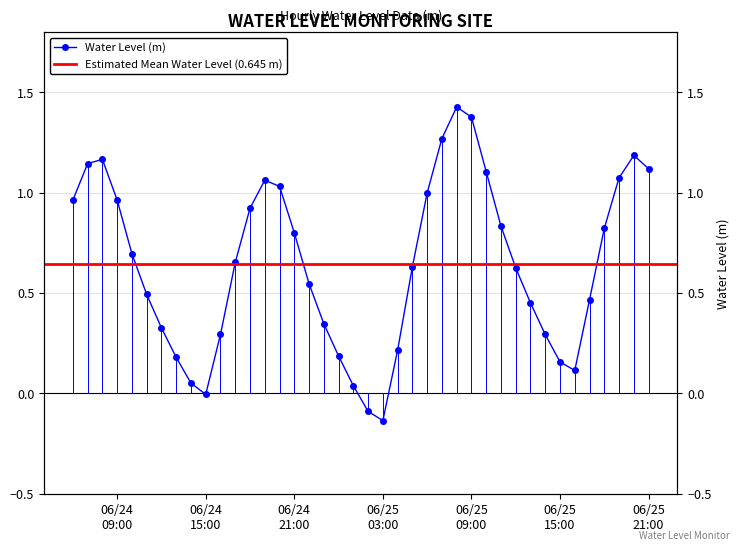

Between 2025-06-24 07:00:00 and 2025-06-25 02:00:00, which is larger?

2025-06-24 07:00:00